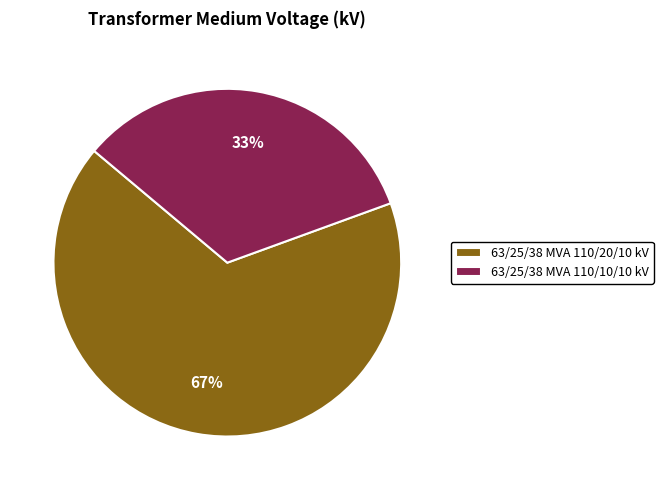

Count the number of slices in the pie.

2